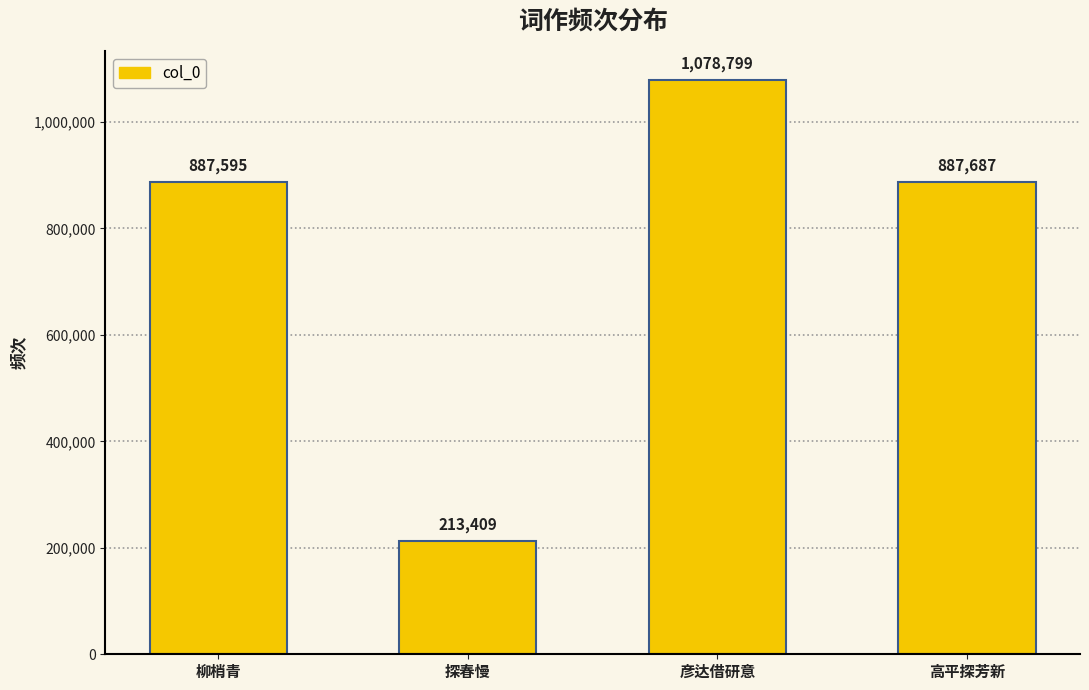

Reading left to right, what are all the values shown in this chart?

887595	213409	1078799	887687